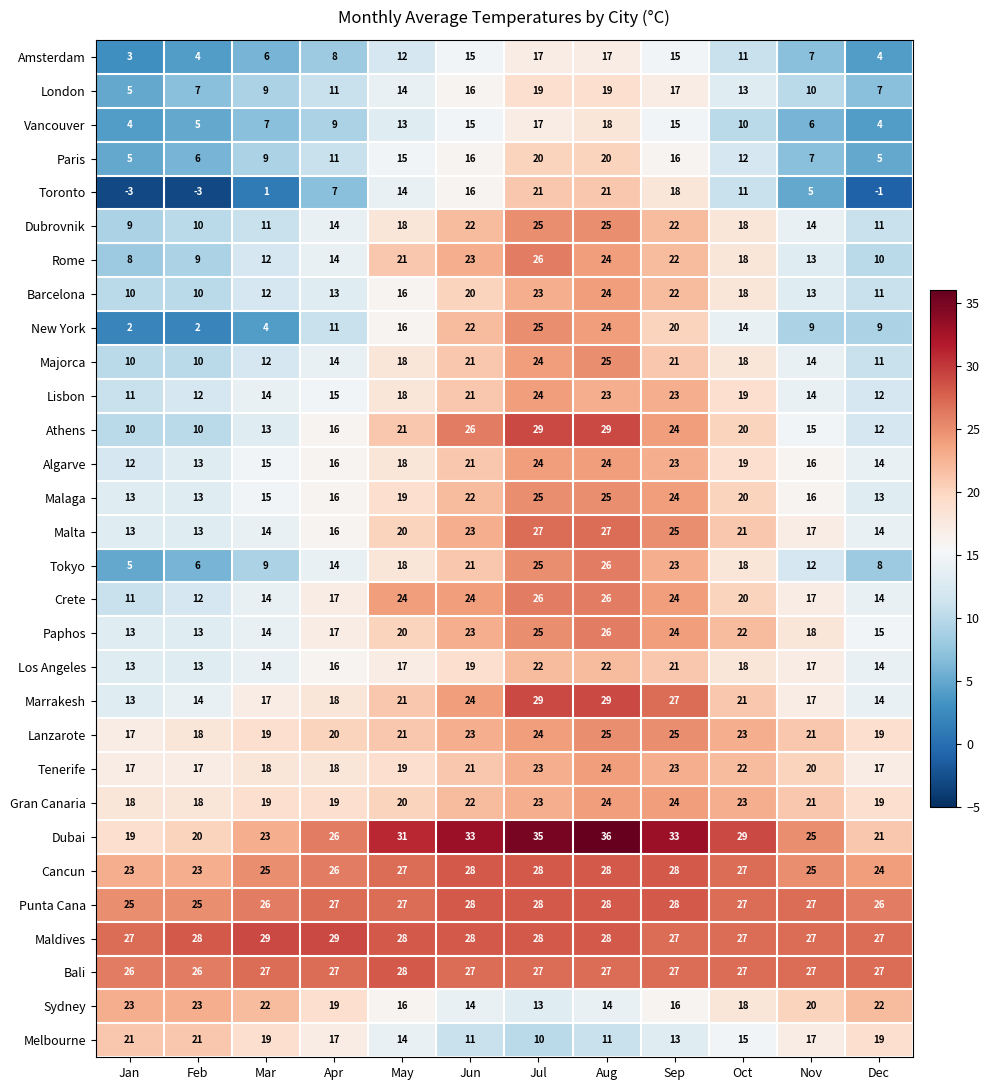

Count the number of data series in this chart.

30